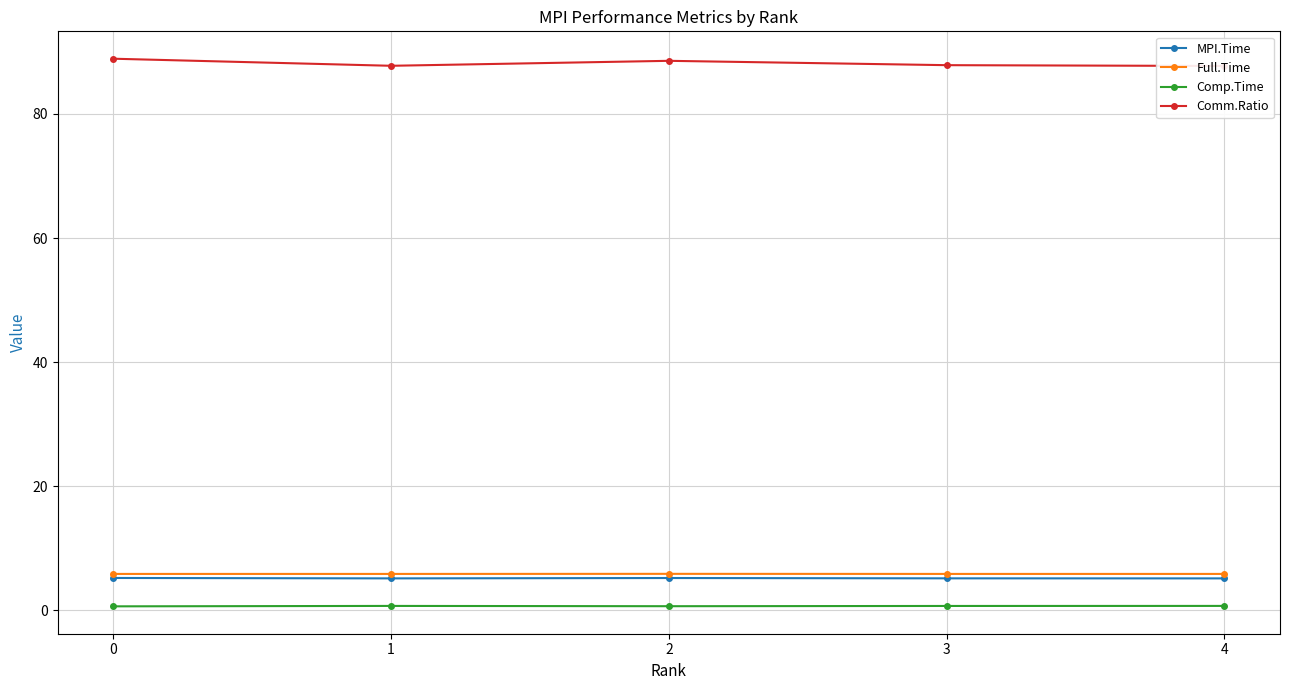

Reading left to right, list all the values displayed in this chart.

MPI.Time: 5.2	5.2	5.2	5.2	5.2
Full.Time: 5.9	5.9	5.9	5.9	5.9
Comp.Time: 0.7	0.7	0.7	0.7	0.7
Comm.Ratio: 88.9	87.8	88.6	87.9	87.7